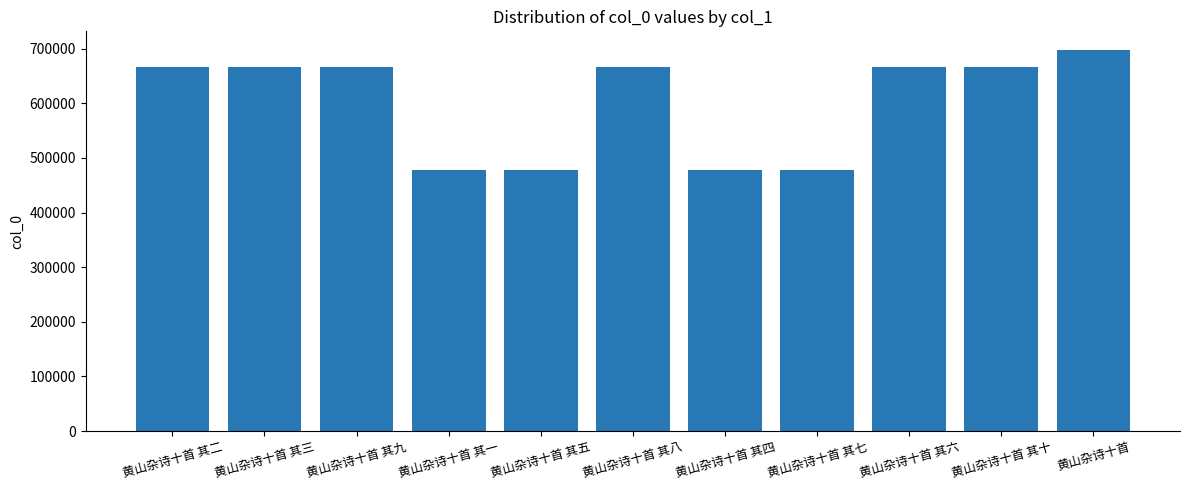

What is the sum of all values?

6598012